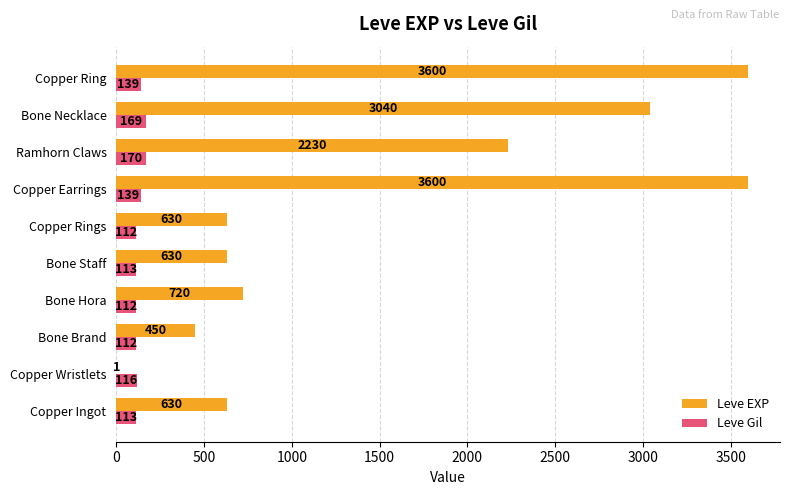

What is the approximate value of Leve Gil at Copper Ingot?

113